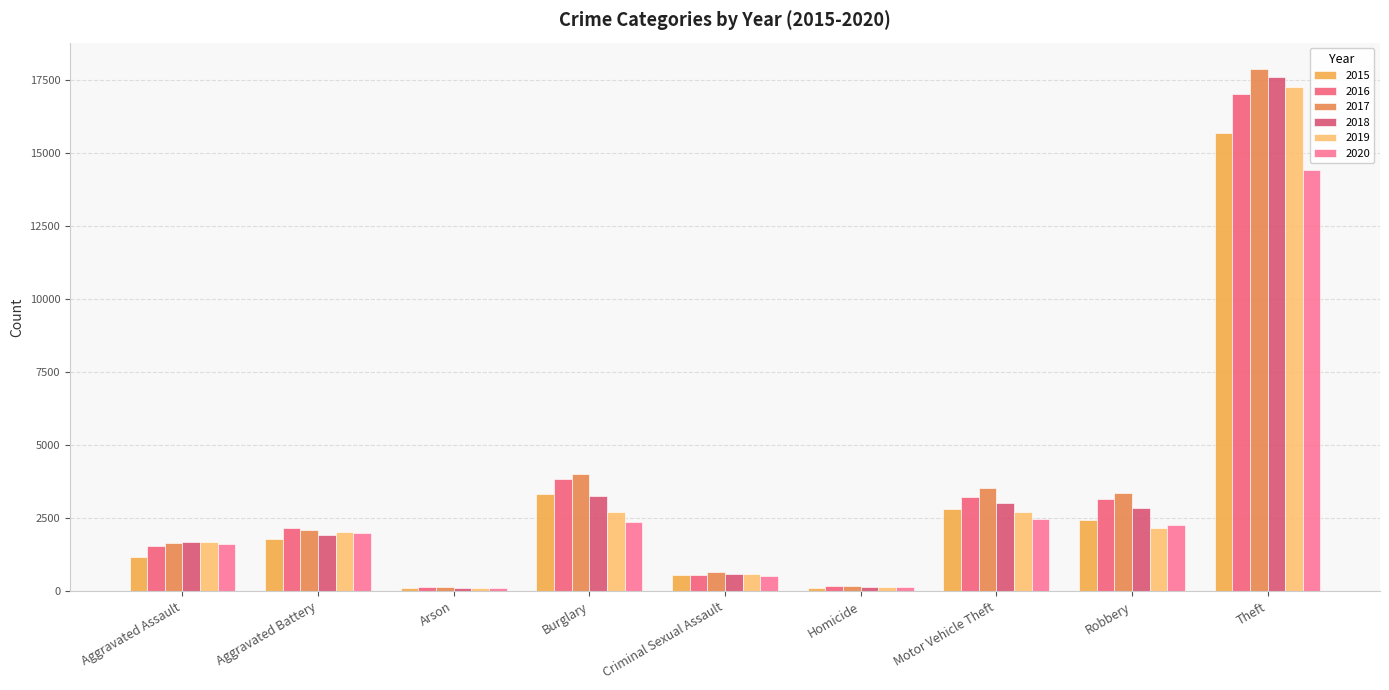

What is the difference between the maximum and second lowest values in the 2020 series?

14253